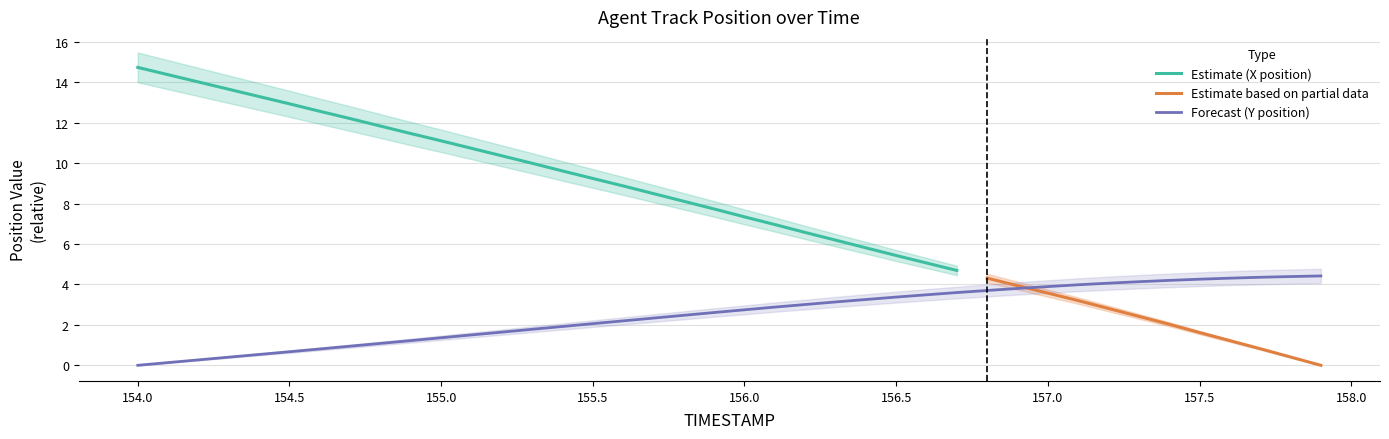

True or false: the data shows 2.1 at 155.5.

True